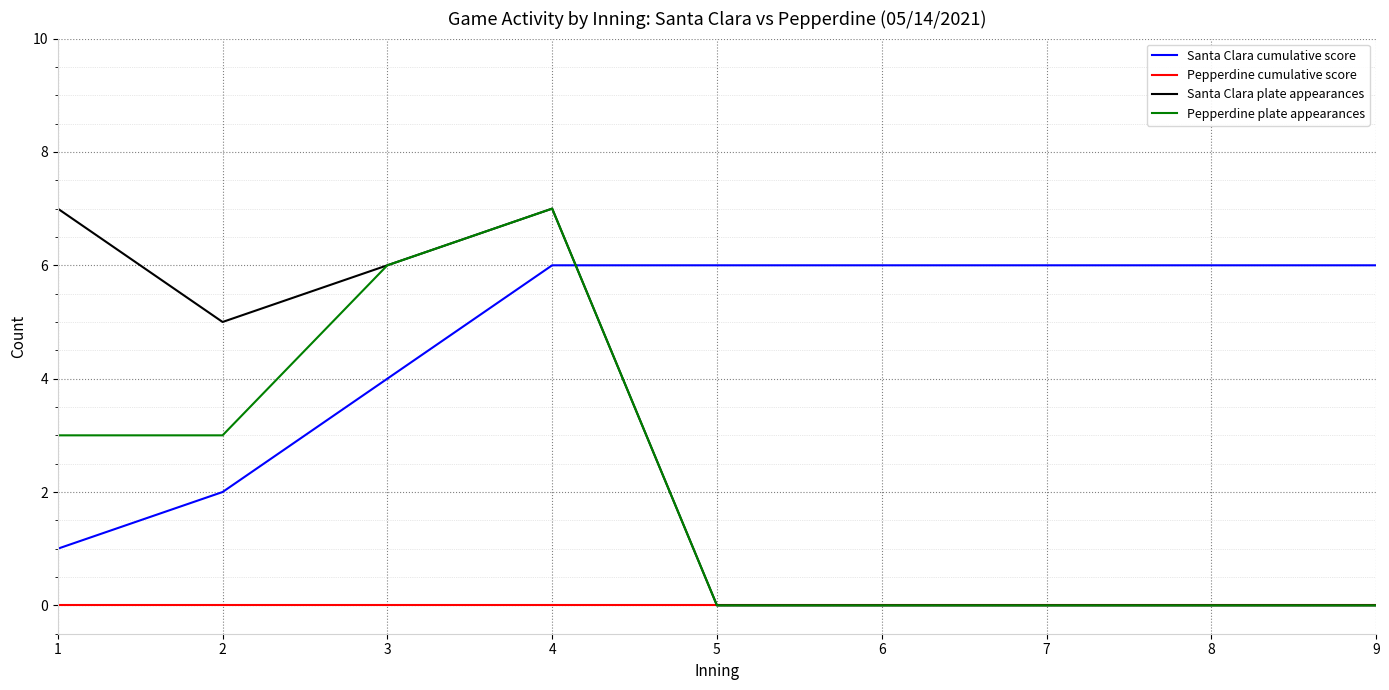

What is the sum of the Pepperdine plate appearances values at 3 and 7?

6